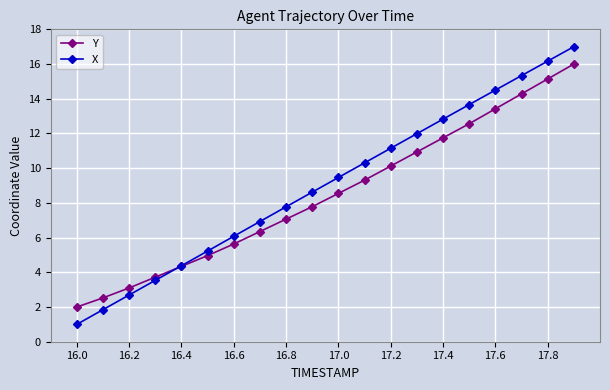

At how many categories does at least one series exceed 8?

11